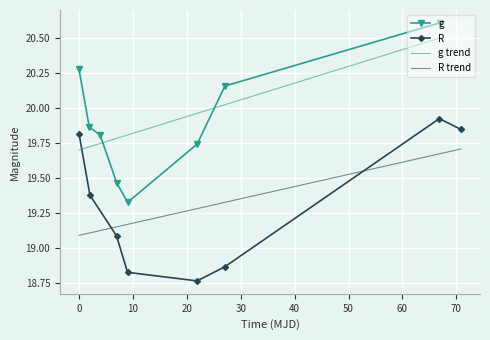

Count the g values in the range 19 to 20.

5